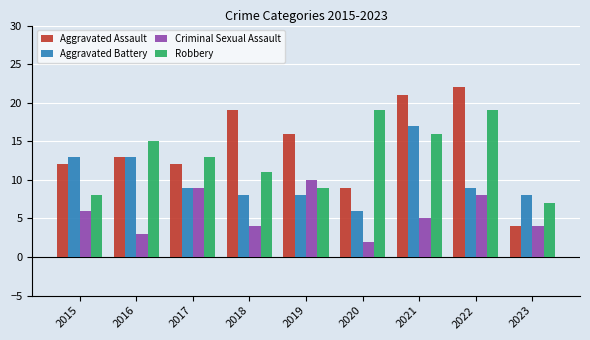

What is the total value across all series at 2021?

59